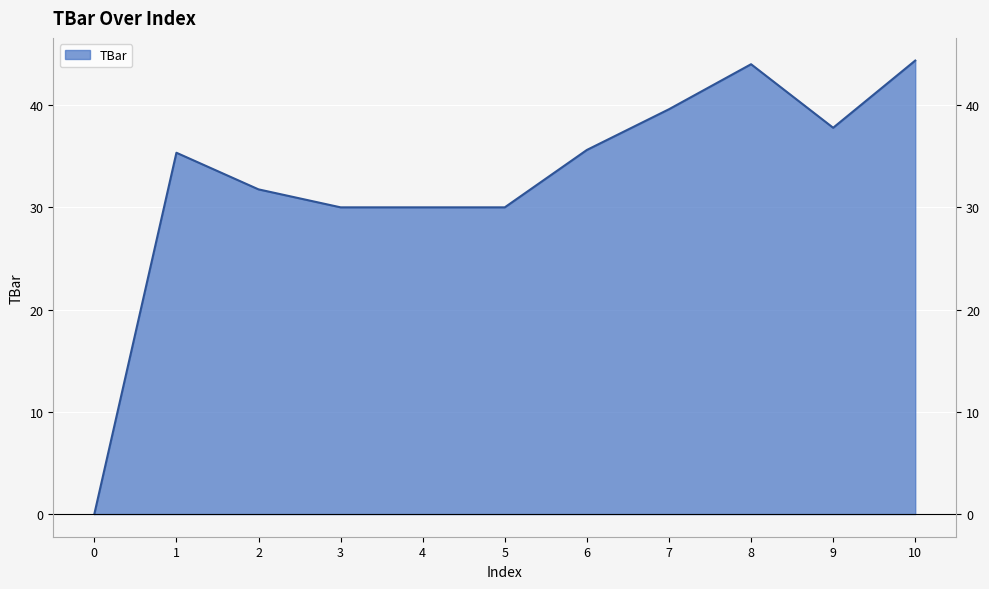

Which category has the highest value across all series?

10